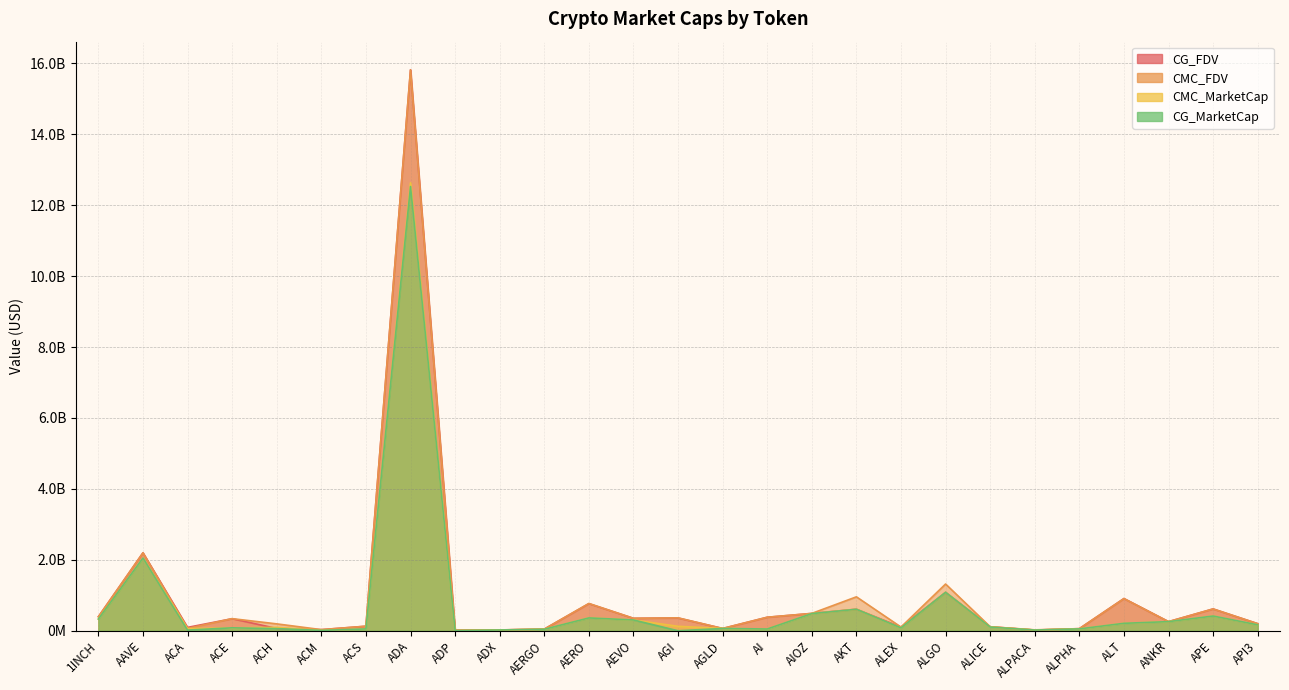

Rank the series by their maximum value, from highest to lowest.

CG_FDV, CMC_FDV, CMC_MarketCap, CG_MarketCap